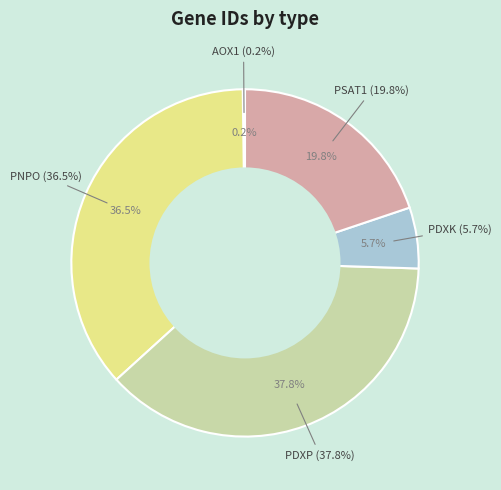

To the nearest percent, what percentage of the pie is PDXK?

6%